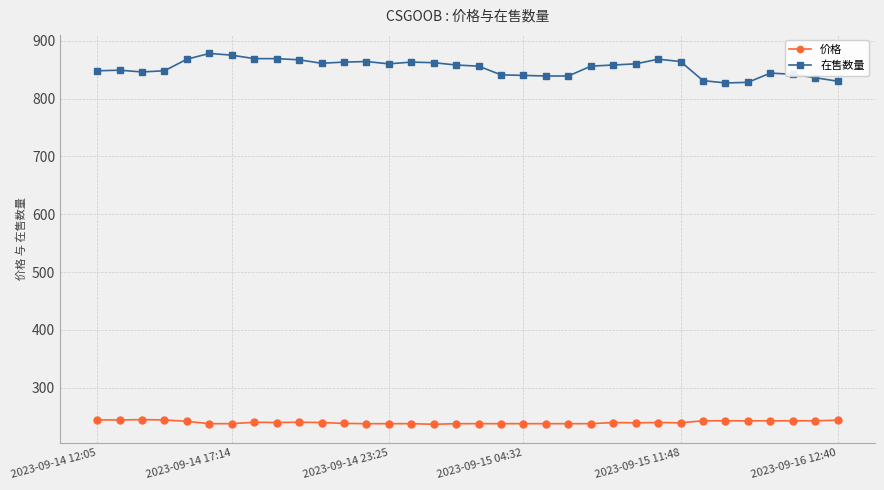

True or false: 价格 has more than 1 interior local peaks.

True